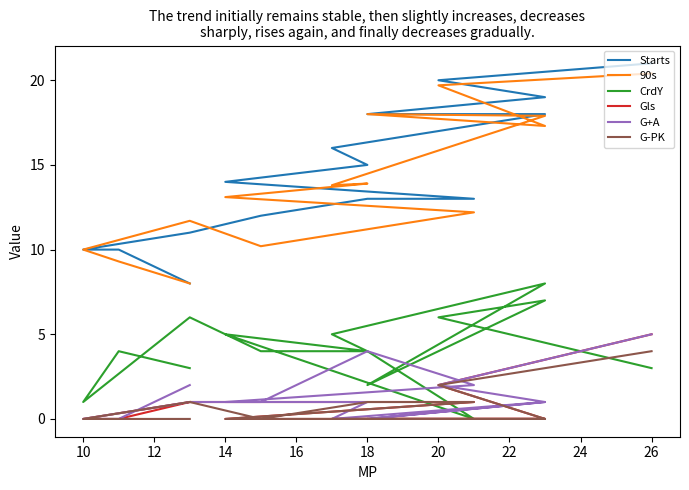

At 12, list the series in order from smallest to largest.

Gls, G-PK, G+A, CrdY, 90s, Starts